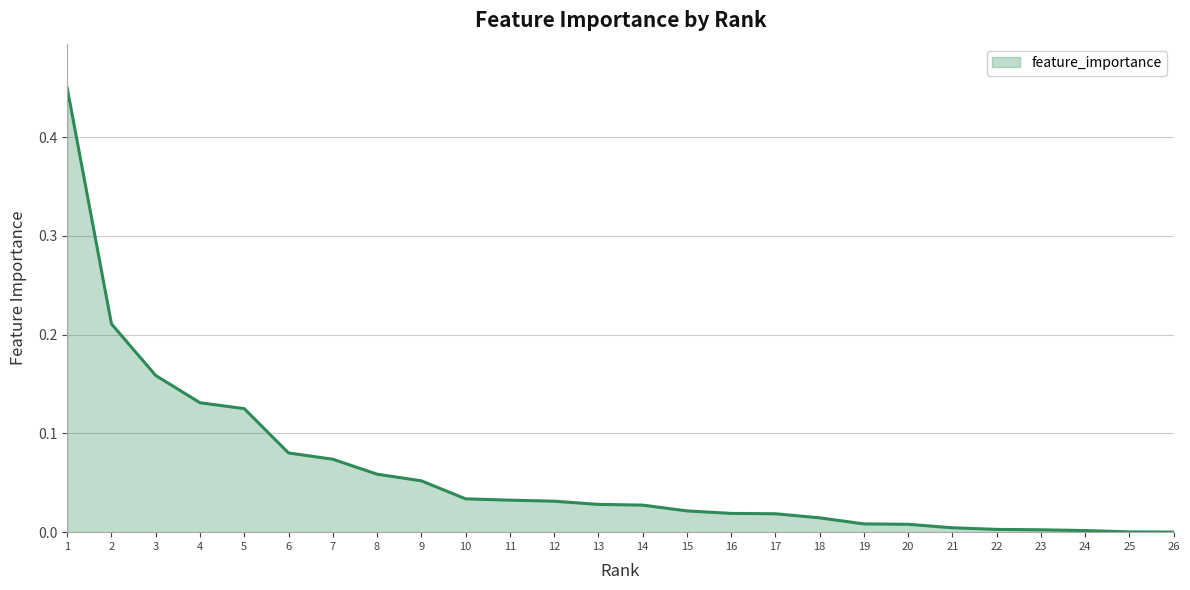

True or false: the data shows 0.0 at 10.

True